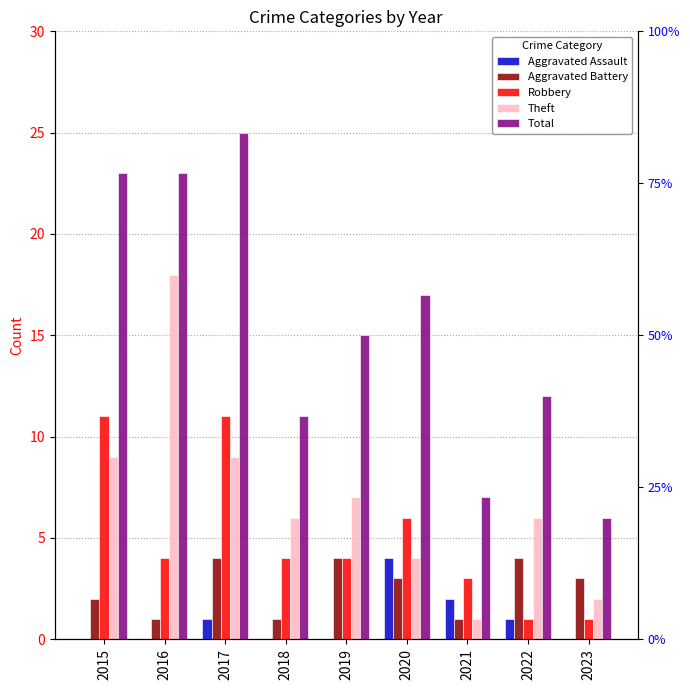

What is the average value of the Aggravated Battery series?

3